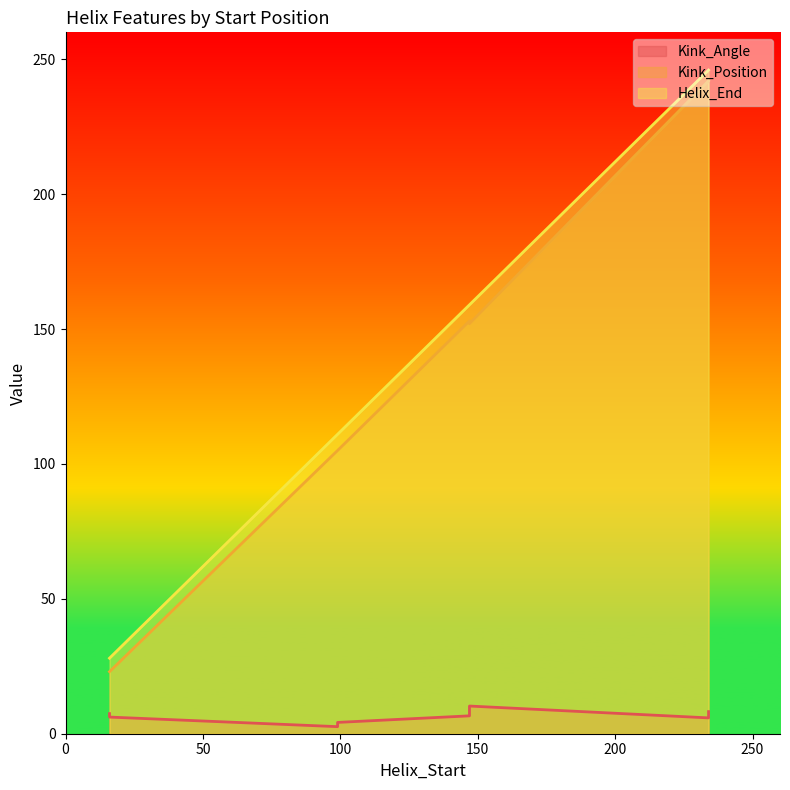

Is it true that Kink_Position equals 23.0 at 16?

True